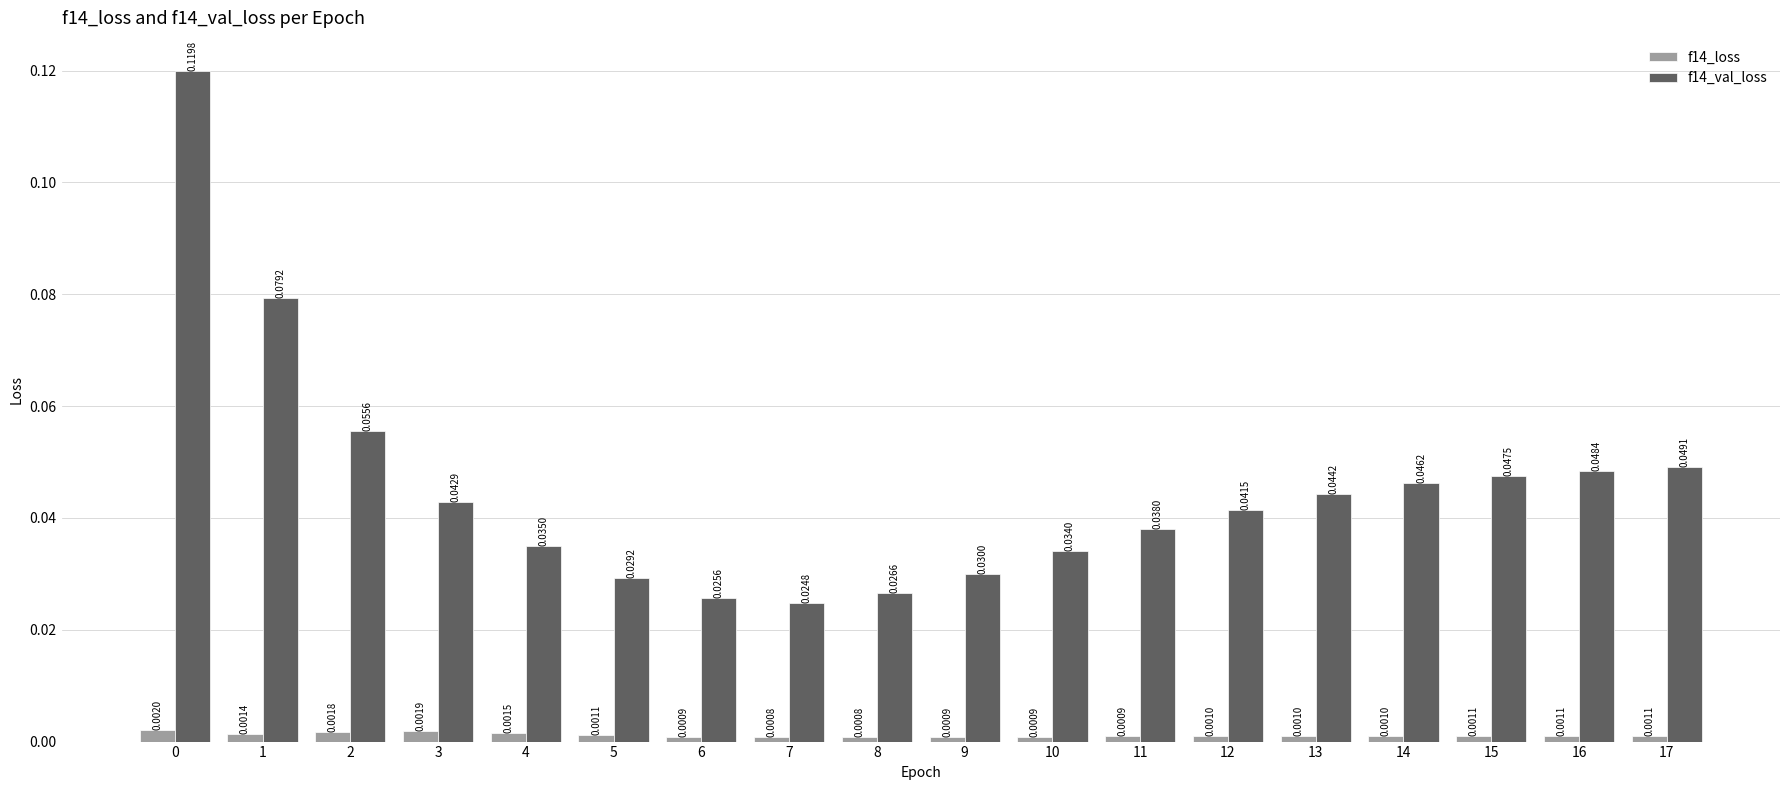

Which series has the largest range (max minus min)?

f14_val_loss